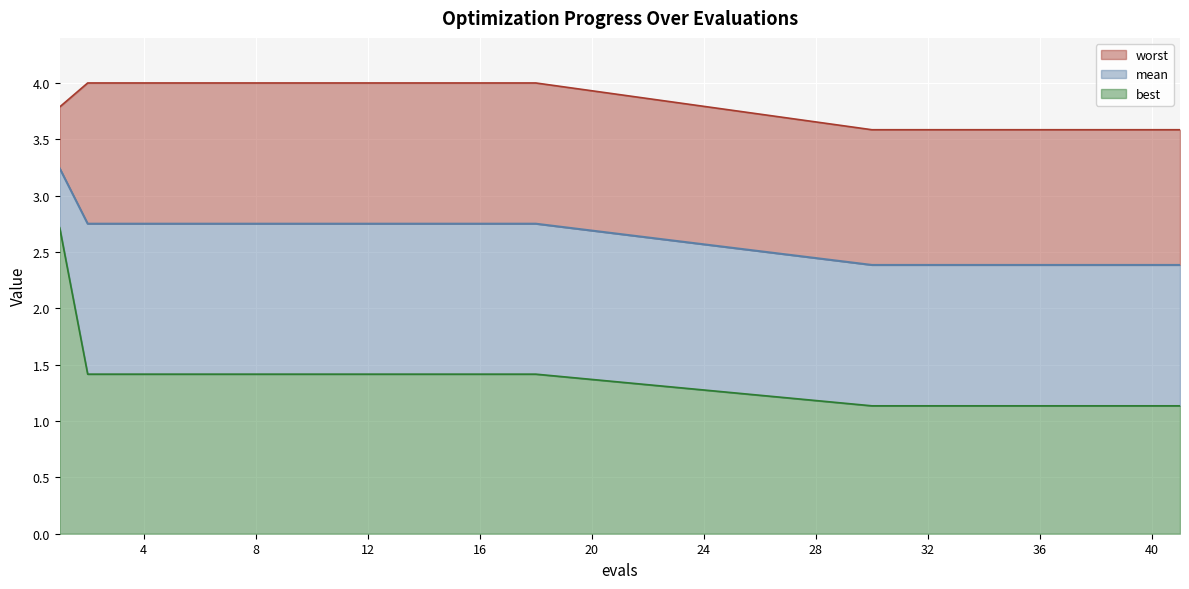

Is it true that worst equals 3.6 at 33?

True